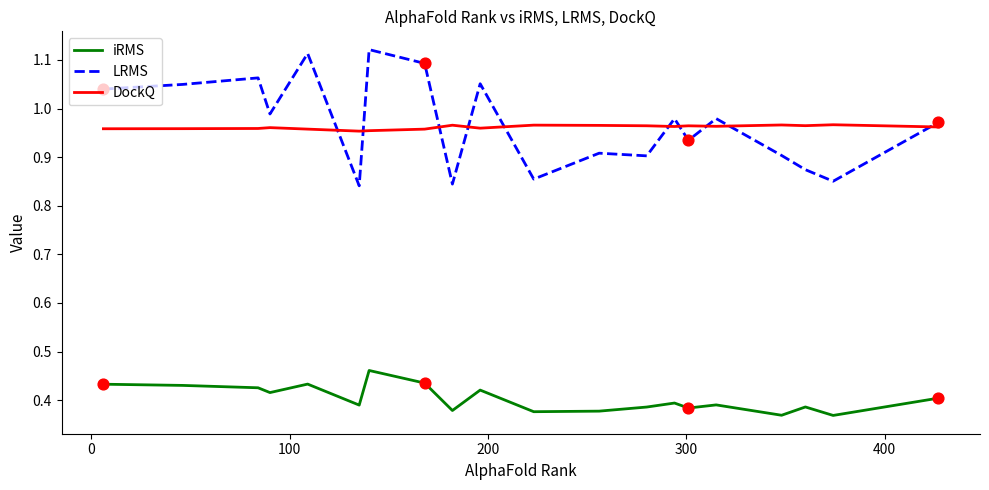

Which series has the widest spread of values?

LRMS